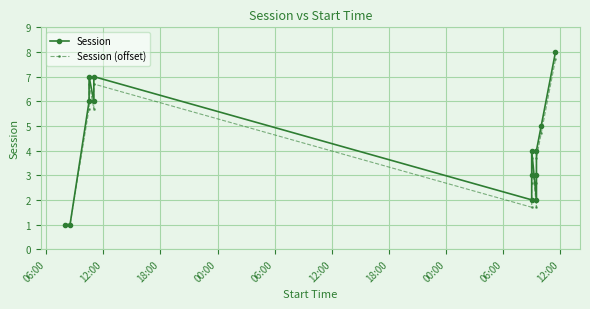

Reading left to right, transcribe all the data shown in this chart.

Session: 1.0	1.0	6.0	7.0	6.0	7.0	2.0	3.0	4.0	2.0	3.0	4.0	5.0	8.0
Session (offset): 1.0	1.0	5.7	6.7	5.7	6.7	1.7	2.7	3.7	1.7	2.7	3.7	4.7	7.7